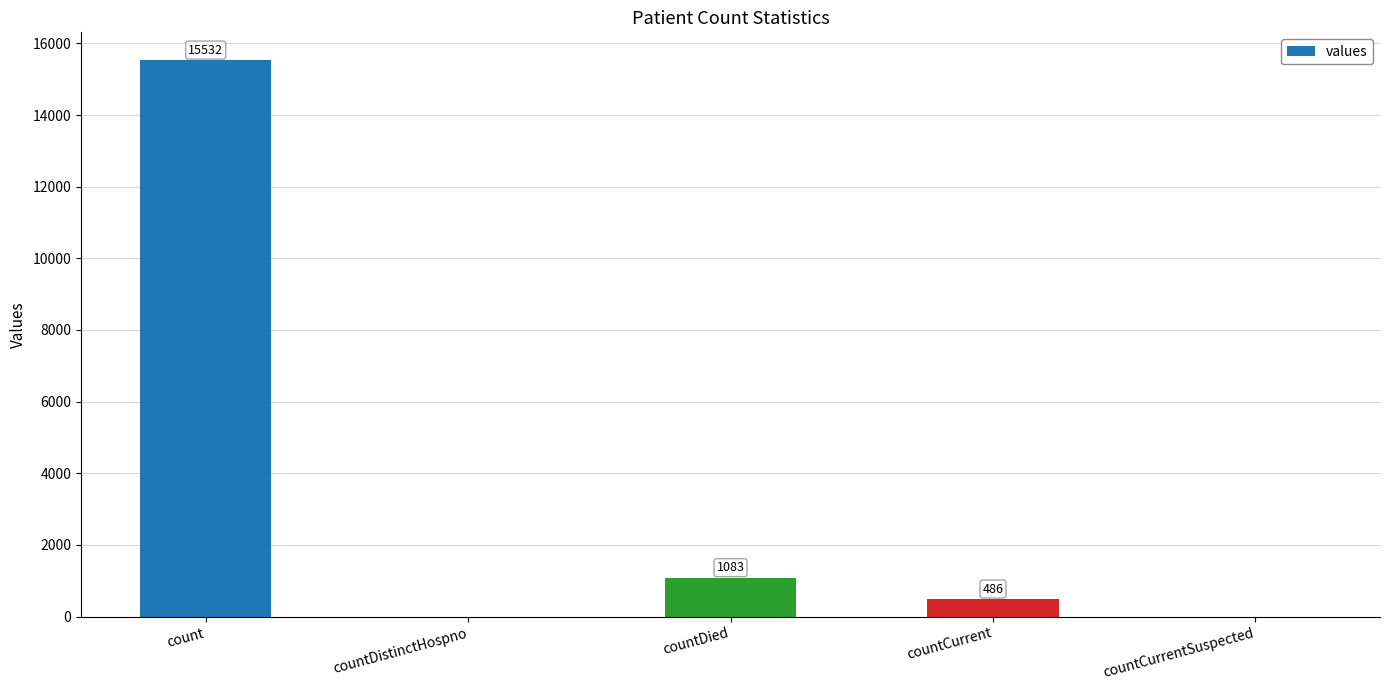

True or false: the data shows 15532 at count.

True